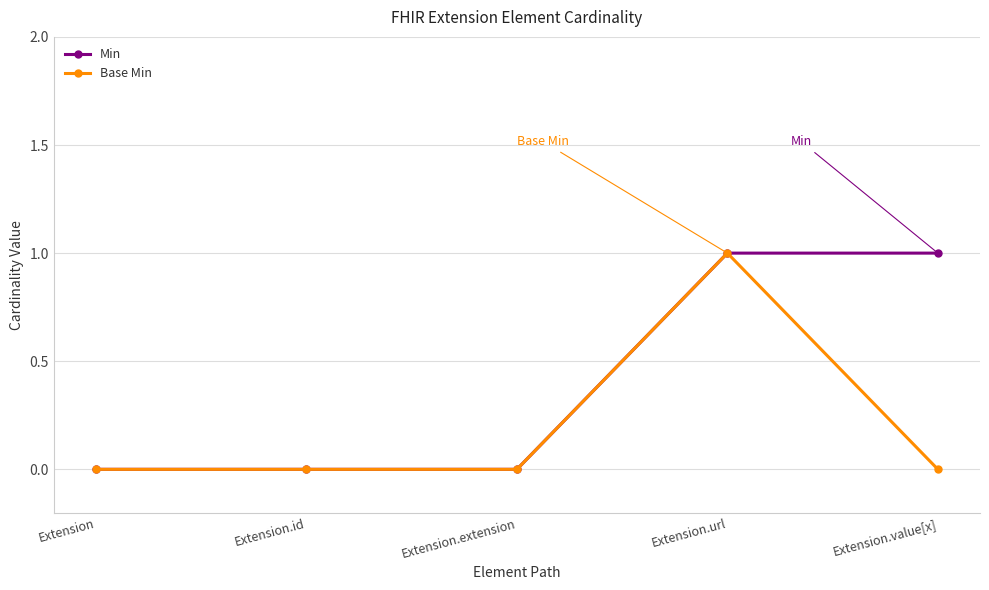

The Min series shows 1 at Extension.url. True or false?

True